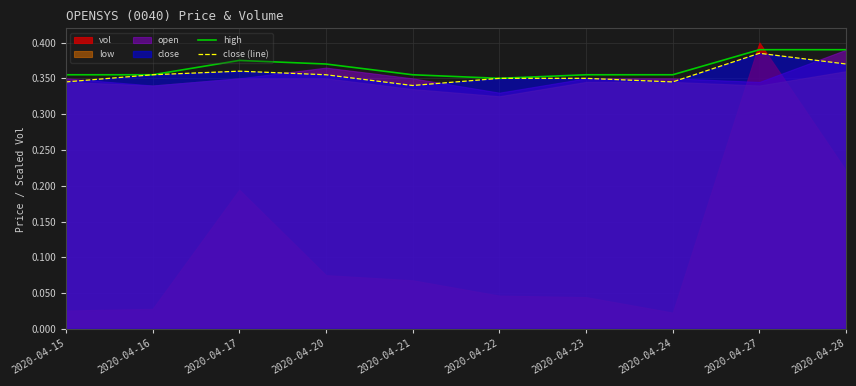

True or false: close (line) has a value of 0.2 at 2020-04-15.

False